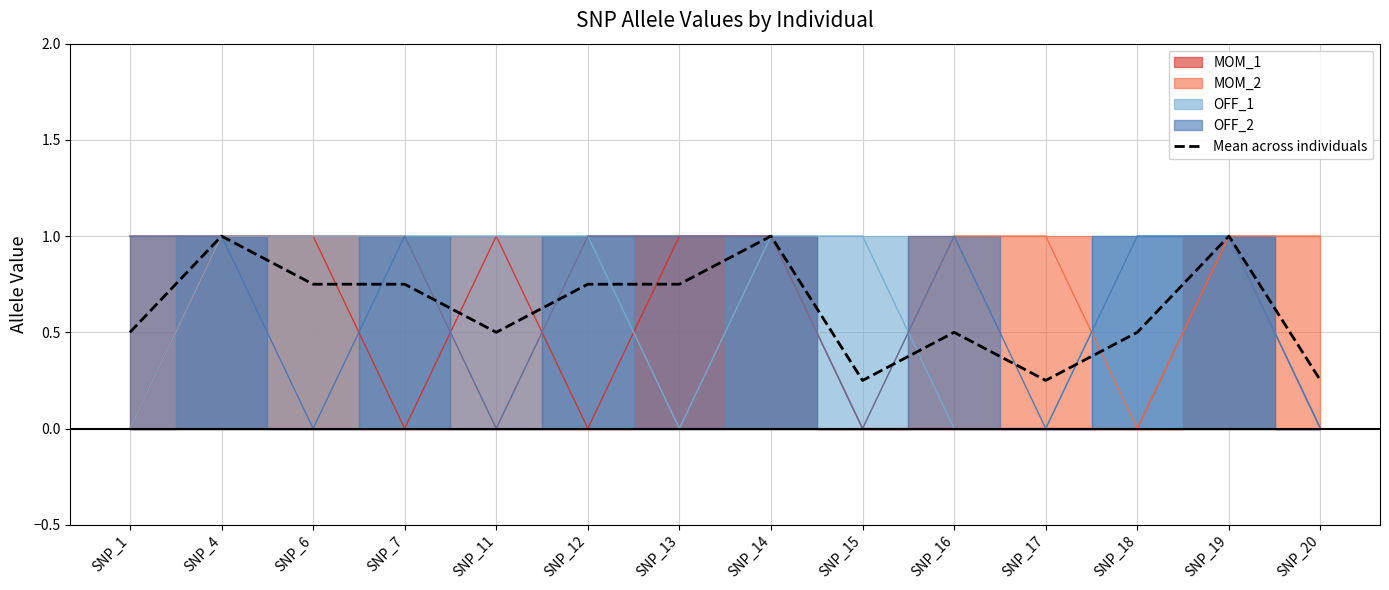

Reading left to right, extract all data points from this chart.

SNP_1=0.5	SNP_4=1.0	SNP_6=0.8	SNP_7=0.8	SNP_11=0.5	SNP_12=0.8	SNP_13=0.8	SNP_14=1.0	SNP_15=0.2	SNP_16=0.5	SNP_17=0.2	SNP_18=0.5	SNP_19=1.0	SNP_20=0.2